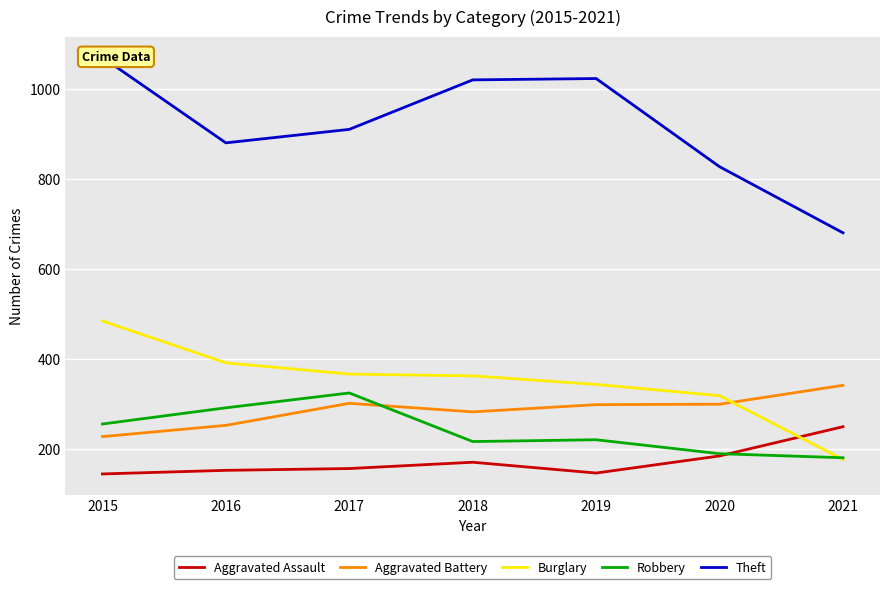

Where is Theft nearest to the value 876?

2016